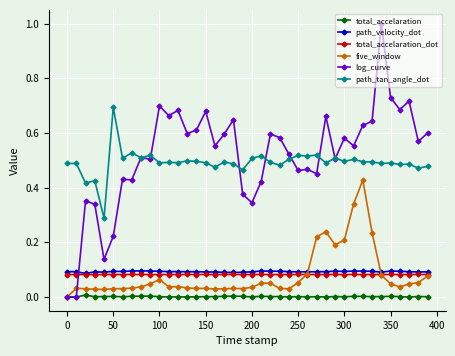

True or false: total_accelaration_dot has more than 1 interior local peaks.

True